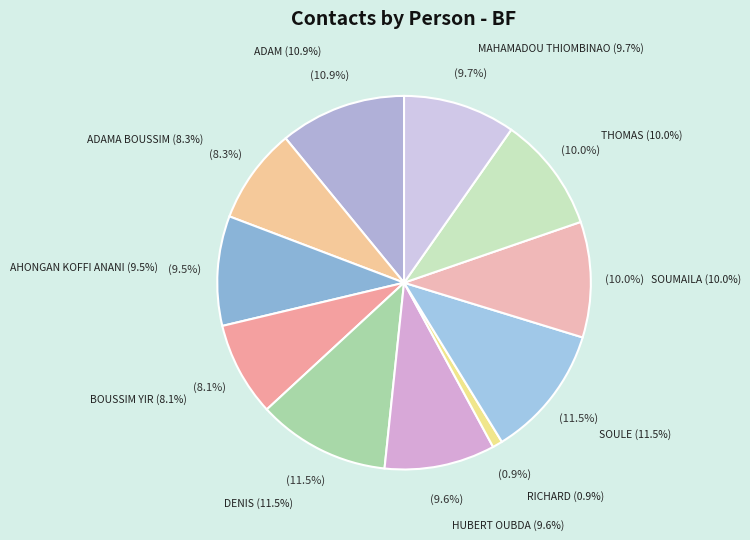

Is DENIS BF the majority of the pie?

No